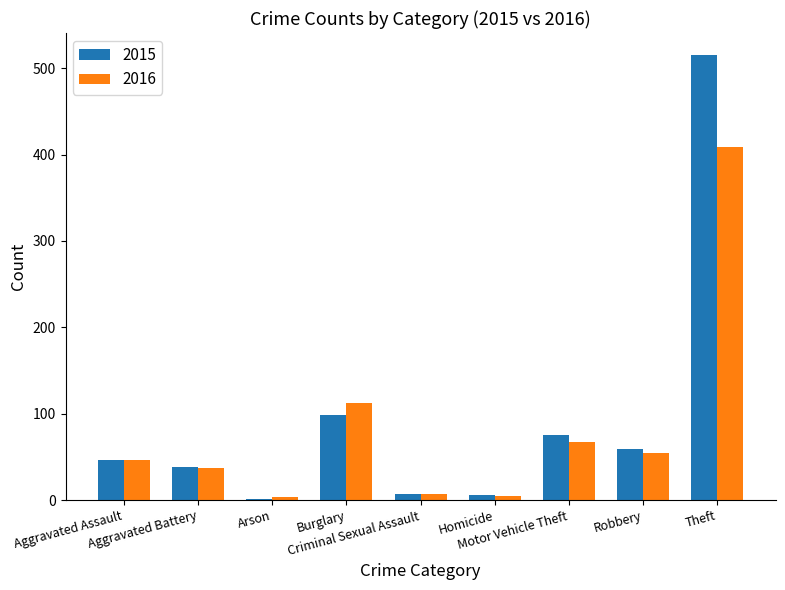

What is the highest value of the 2015 series?

515